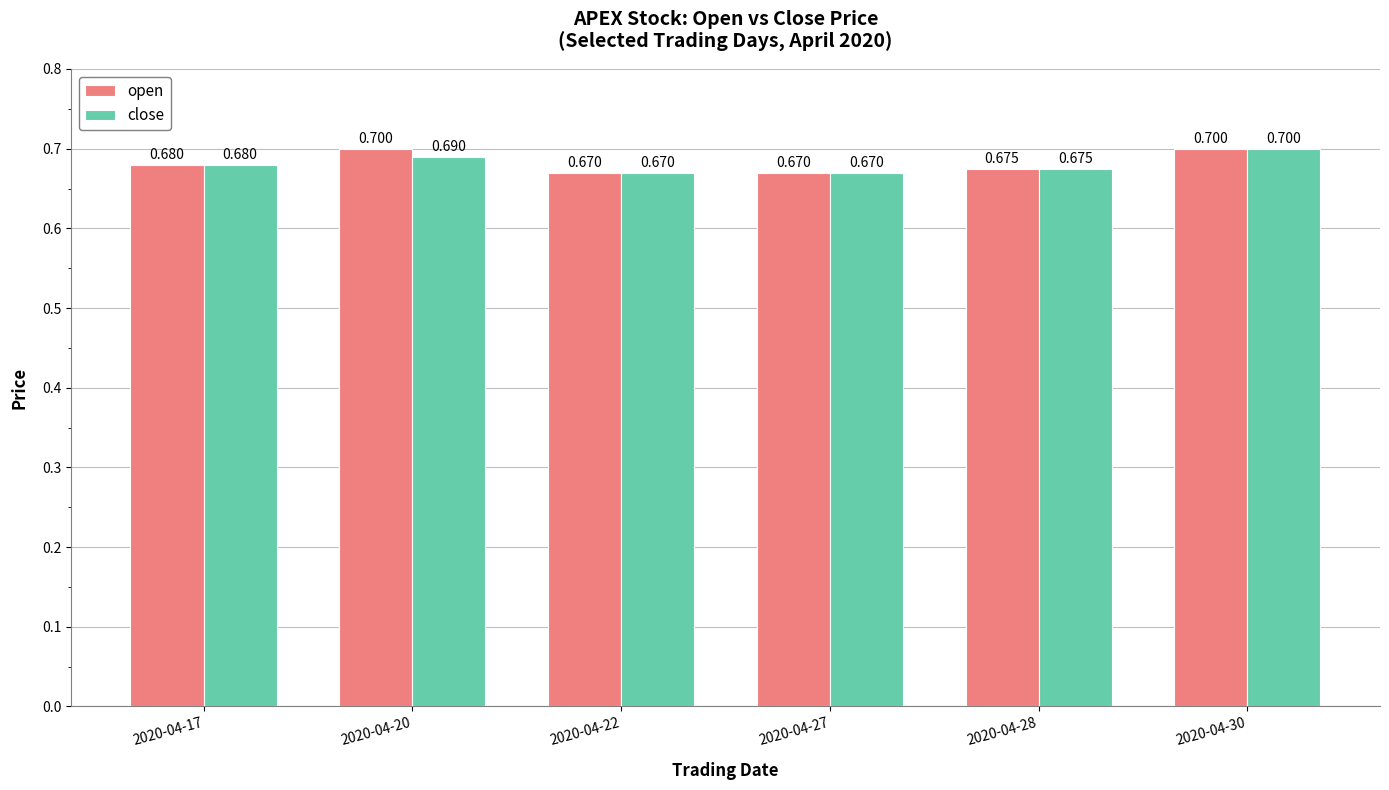

Rank the series by their average value, from highest to lowest.

open, close